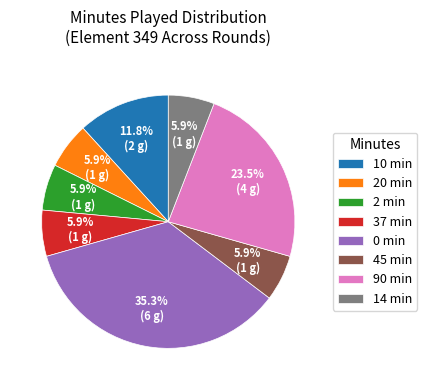

Is 90 min the majority of the pie?

No